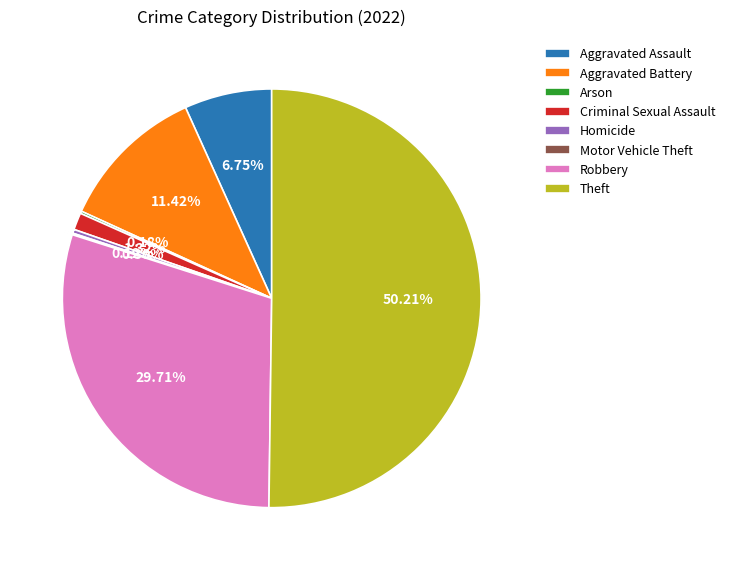

Is the sum of Aggravated Assault and Theft greater than half?

Yes